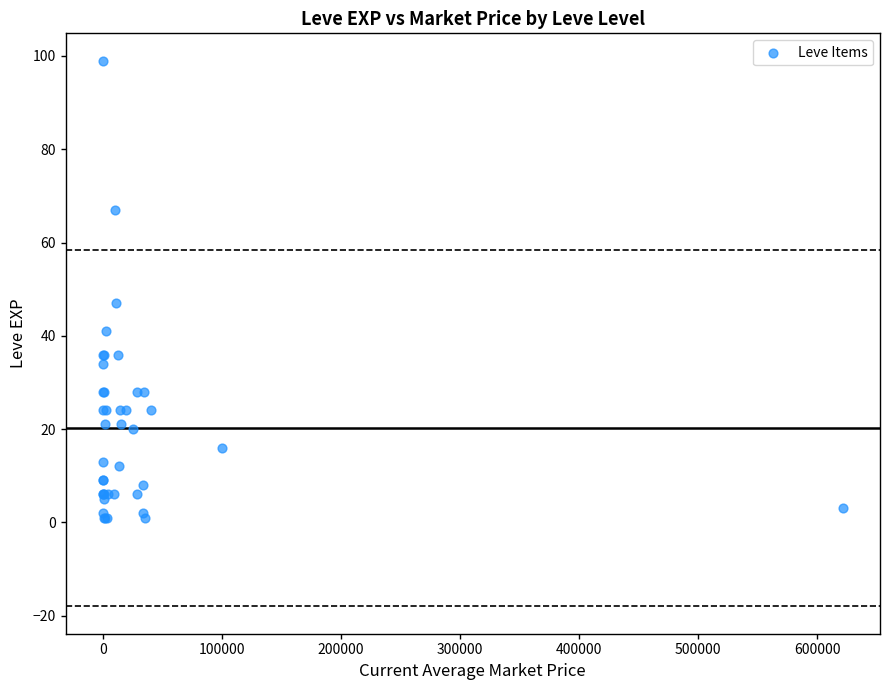

What Y value in the scatter plot is closest to 50?

47